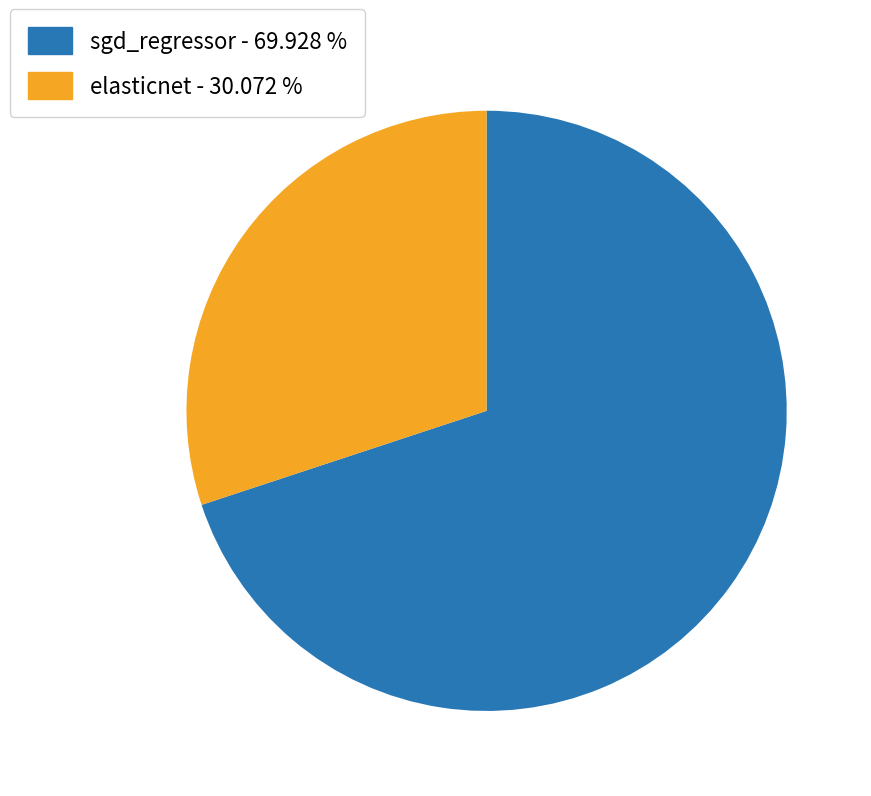

How many slices are in this pie chart?

2